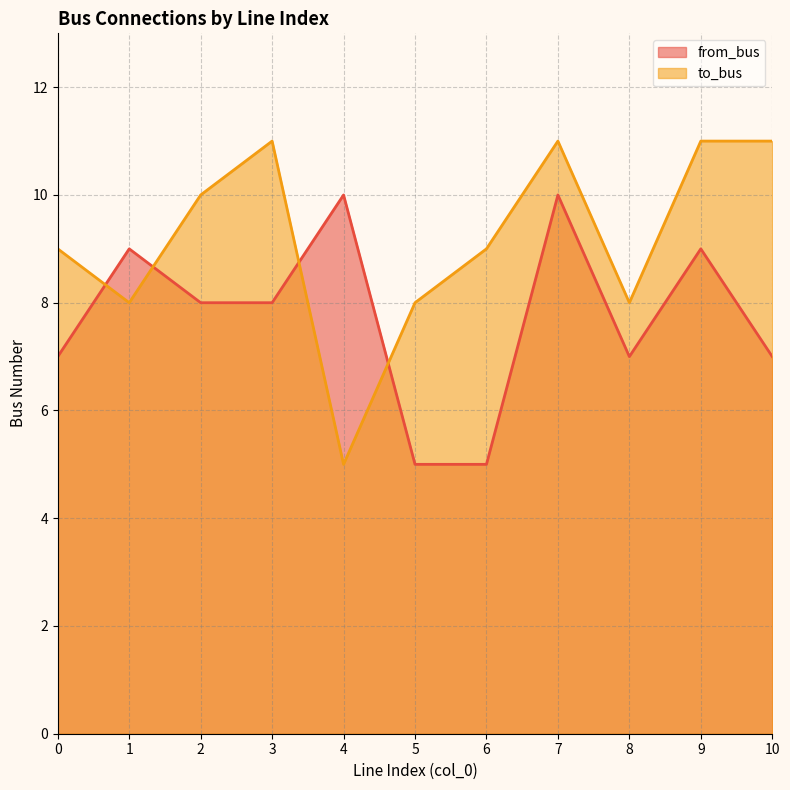

At which category is the sum across all series the highest?

7